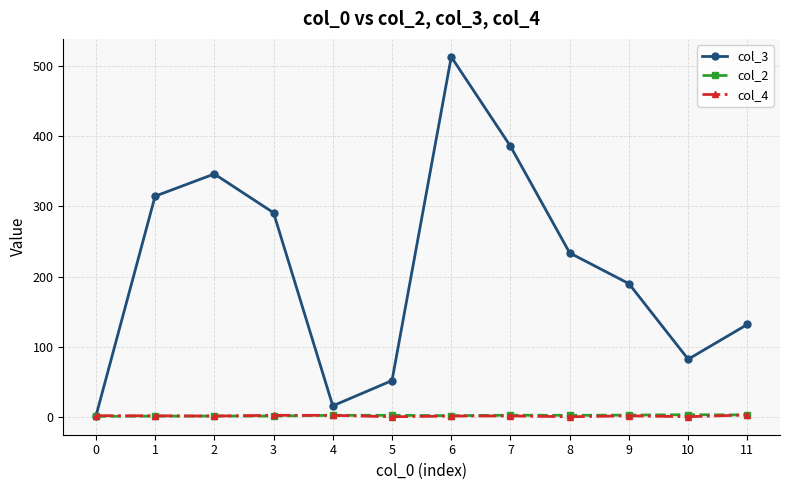

At how many categories does at least one series exceed 425?

1